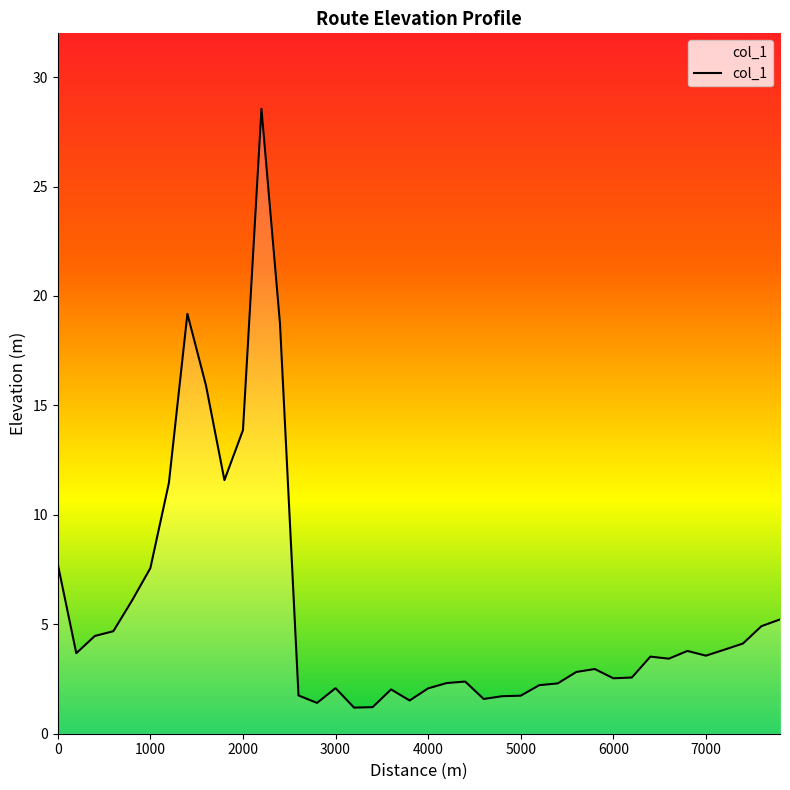

What is the minimum value shown in the chart?

1.2